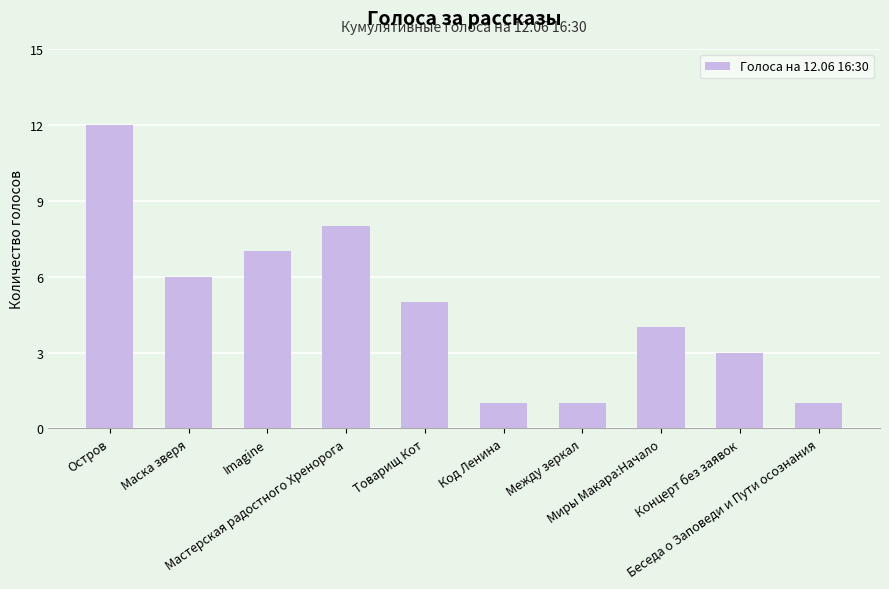

What is the sum of the values at Маска зверя and Остров?

18